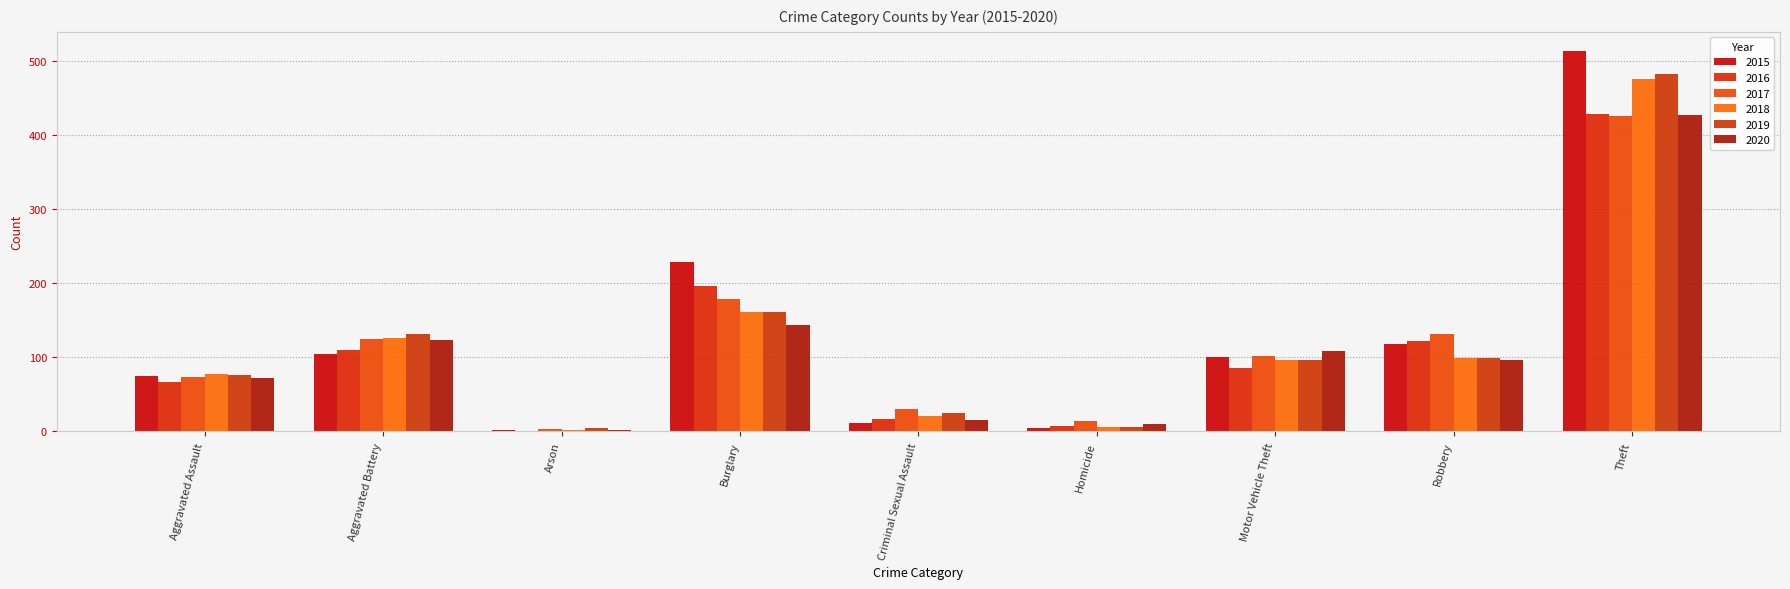

Where is 2015 nearest to the value 257?

Burglary